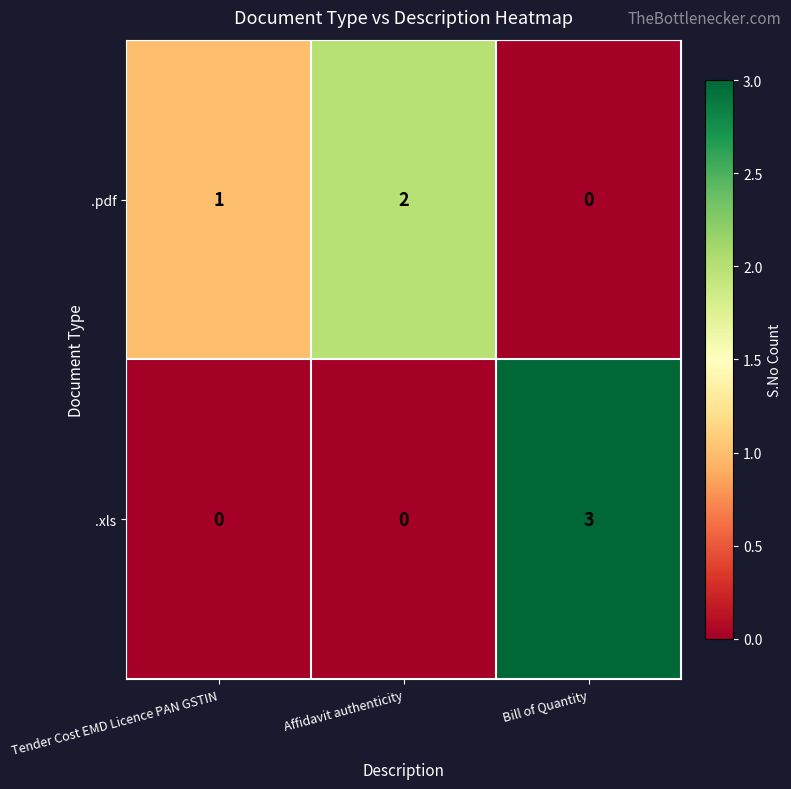

Which series has the largest range (max minus min)?

.xls